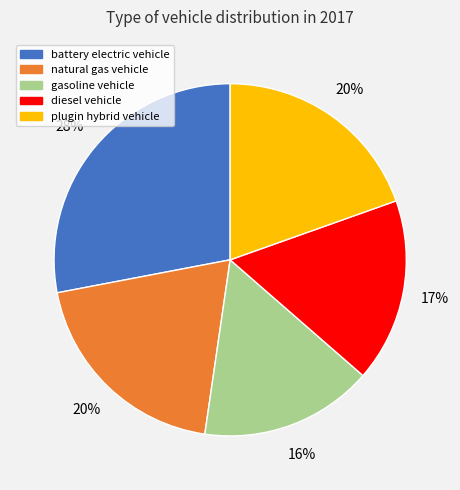

The plugin hybrid vehicle slice represents 20% of the pie. True or false?

True